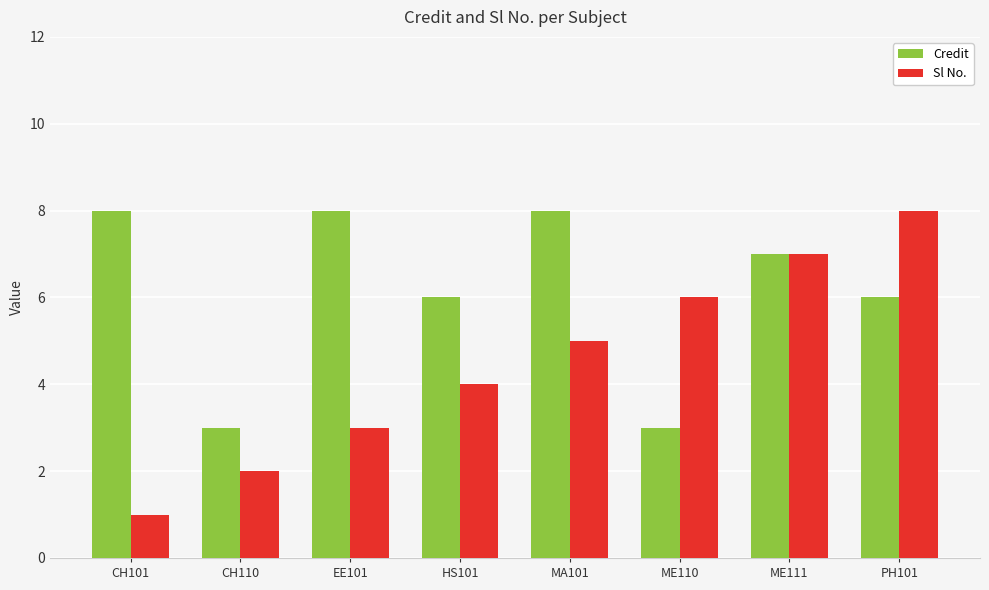

What is the value of the Credit bar at the 2nd from the left?

3